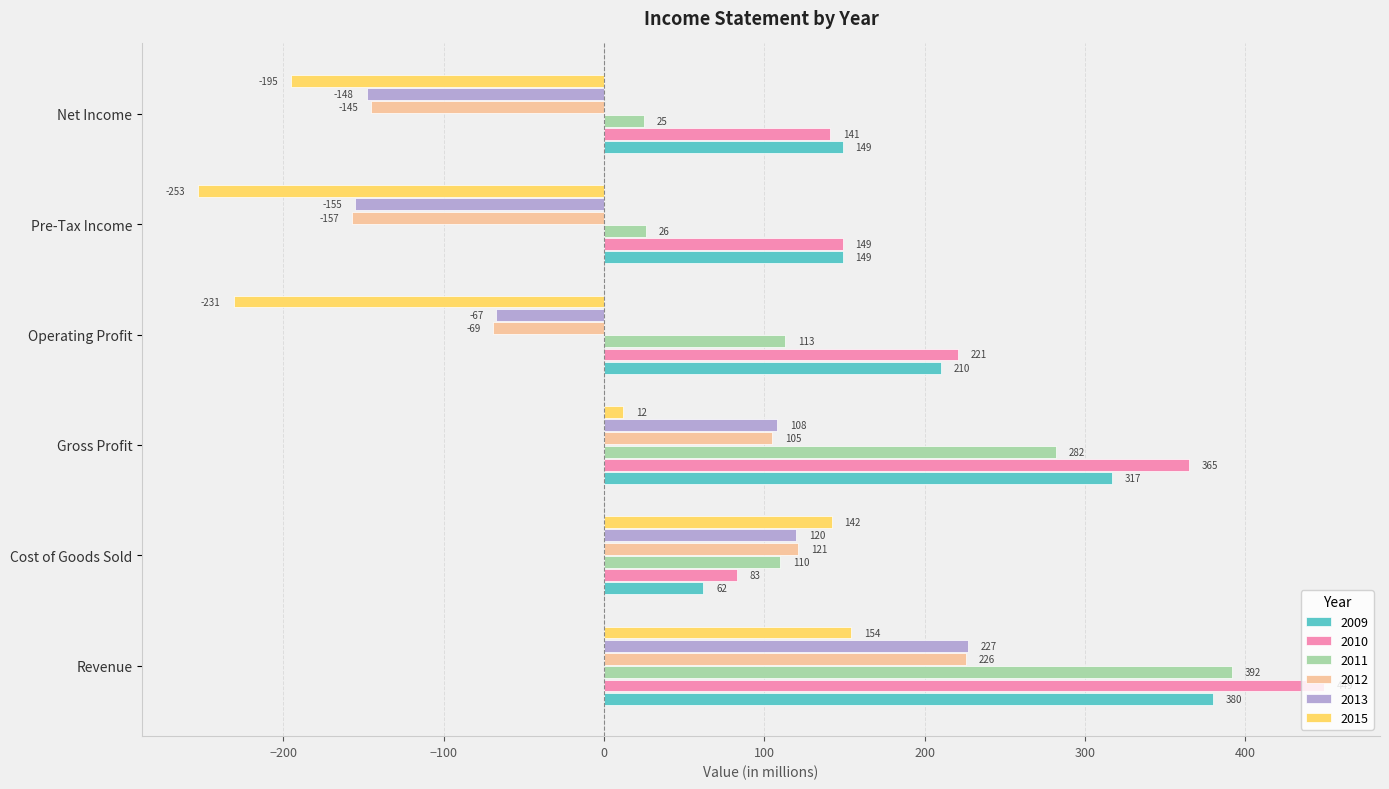

Which series has the largest range (max minus min)?

2015